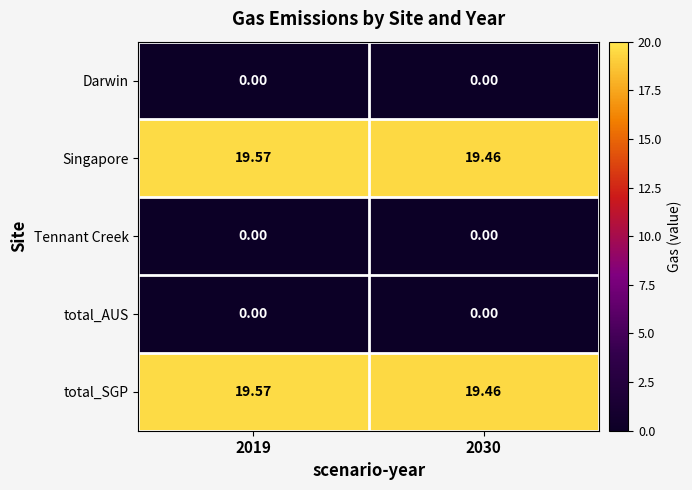

How many distinct data groups are displayed?

5